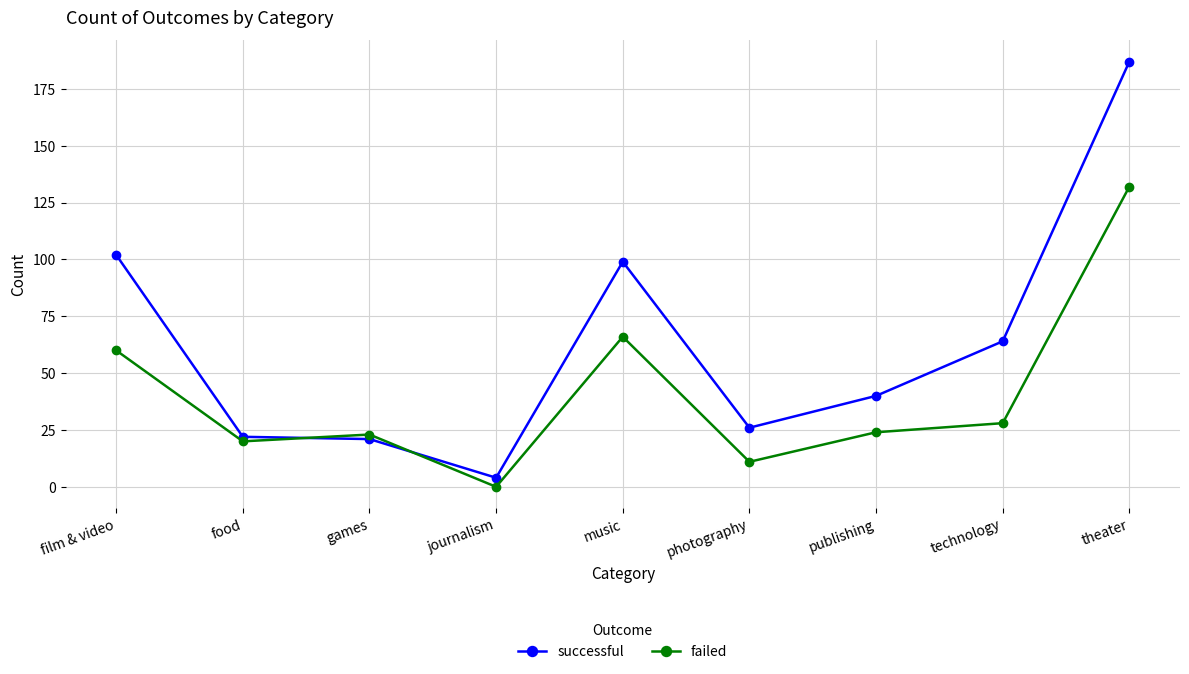

Which series has the largest total across all categories?

successful